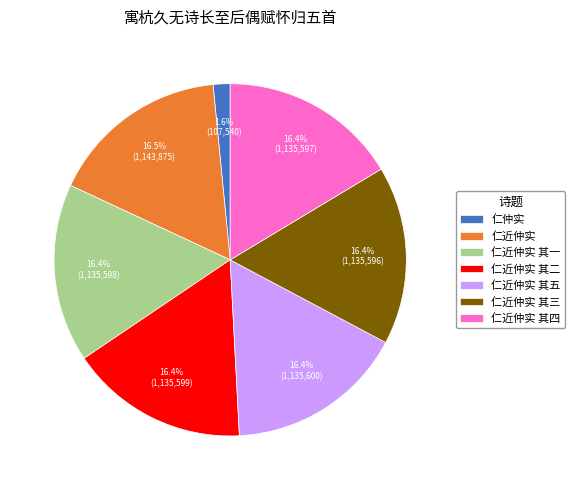

What percentage do 仁近仲实 其一 and 仁近仲实 其四 together represent?

32.8%